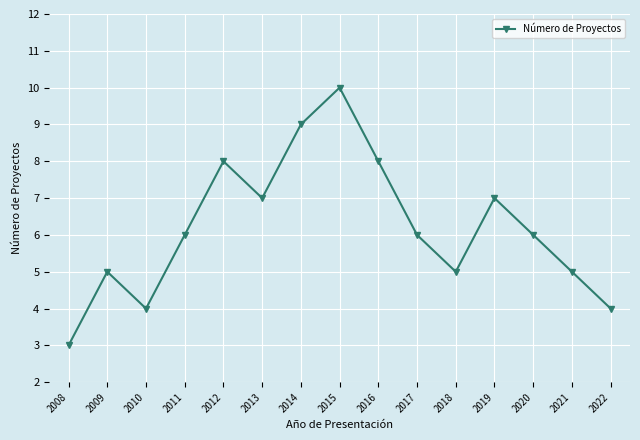

Which has a higher value, 2022 or 2011?

2011